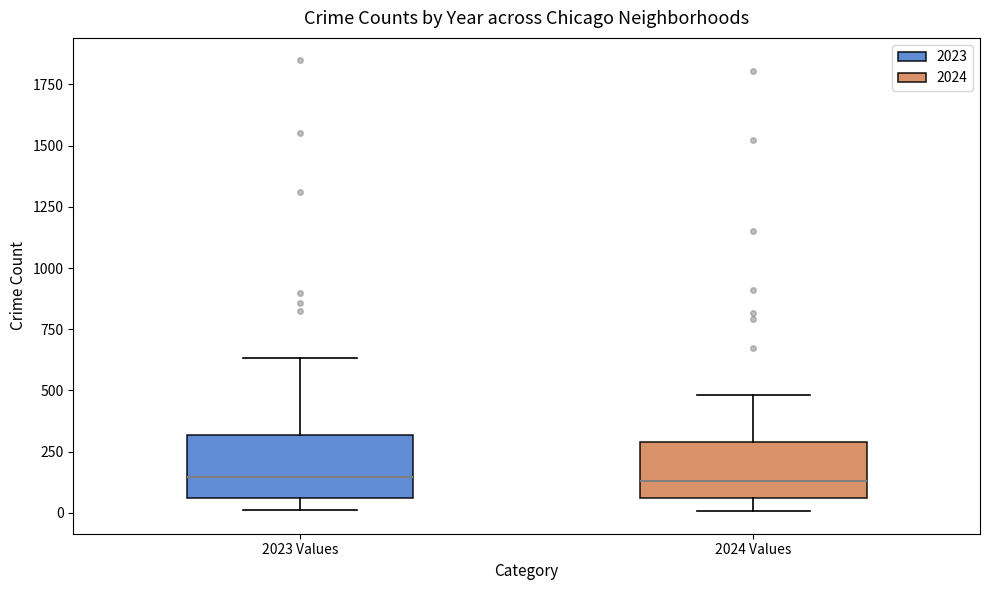

Reading left to right, read every box against the y-axis: the position of its median line, the range the box covers, and the ends of its whiskers. The values are not printed on the chart, so give them approximately, as read against the axis.

2023 Values: median 150, box 50 to 300, whiskers 0 to 650
2024 Values: median 150, box 50 to 300, whiskers 0 to 500